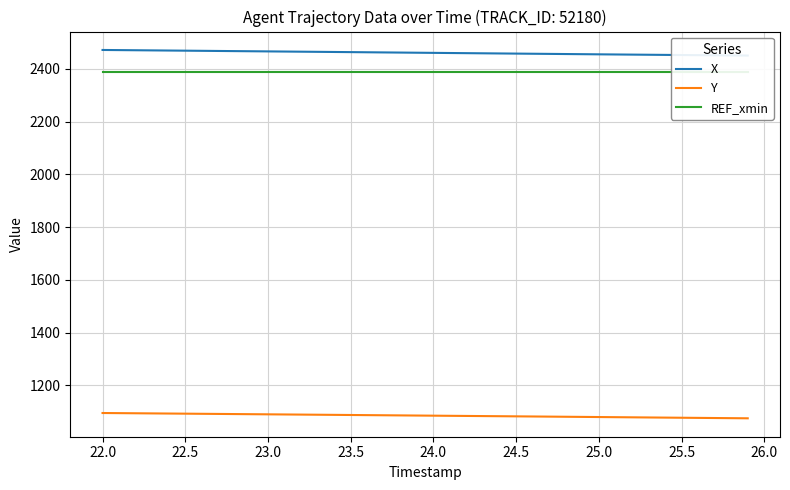

What is the minimum value for Y?

1075.5